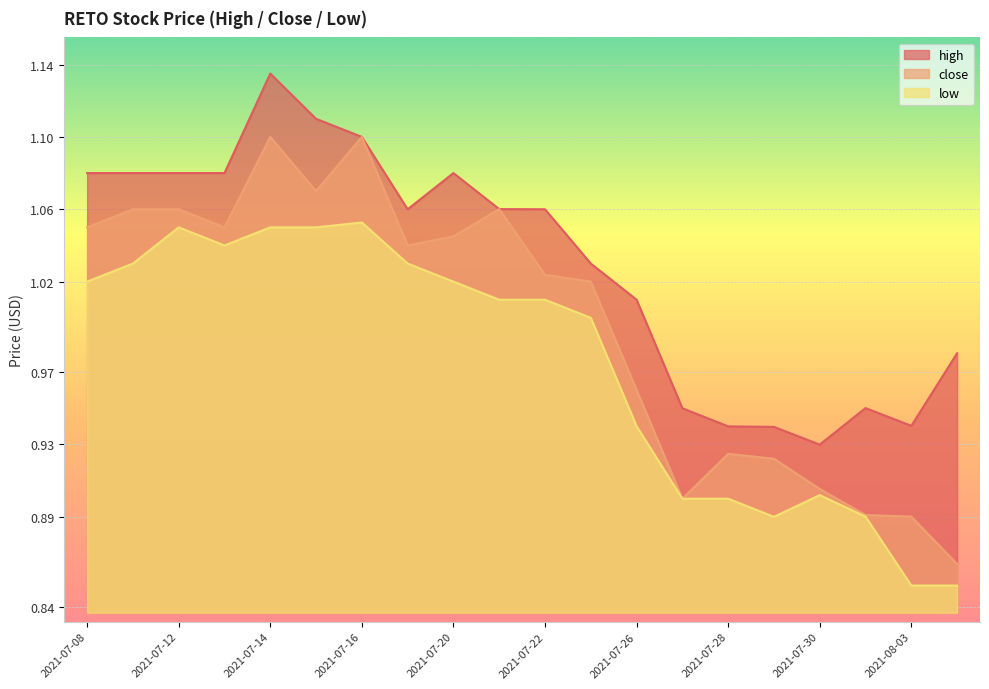

True or false: low and close intersect in this chart.

False